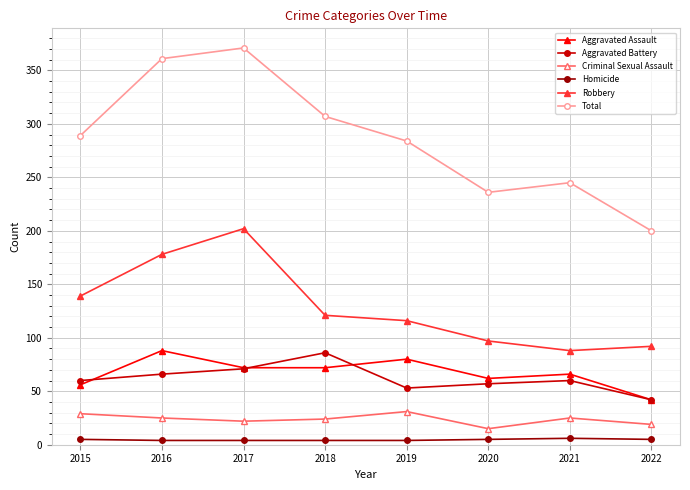

Count the number of data series in this chart.

6